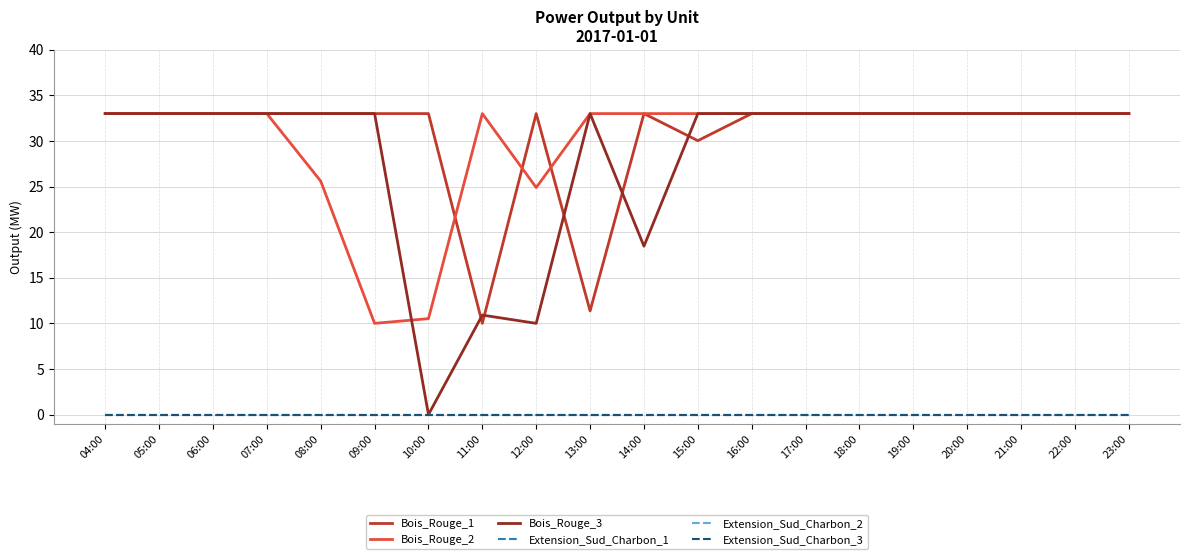

Rank the categories by Bois_Rouge_2 value from highest to lowest.

04:00, 05:00, 06:00, 07:00, 11:00, 13:00, 14:00, 15:00, 16:00, 17:00, 18:00, 19:00, 20:00, 21:00, 22:00, 23:00, 08:00, 12:00, 10:00, 09:00